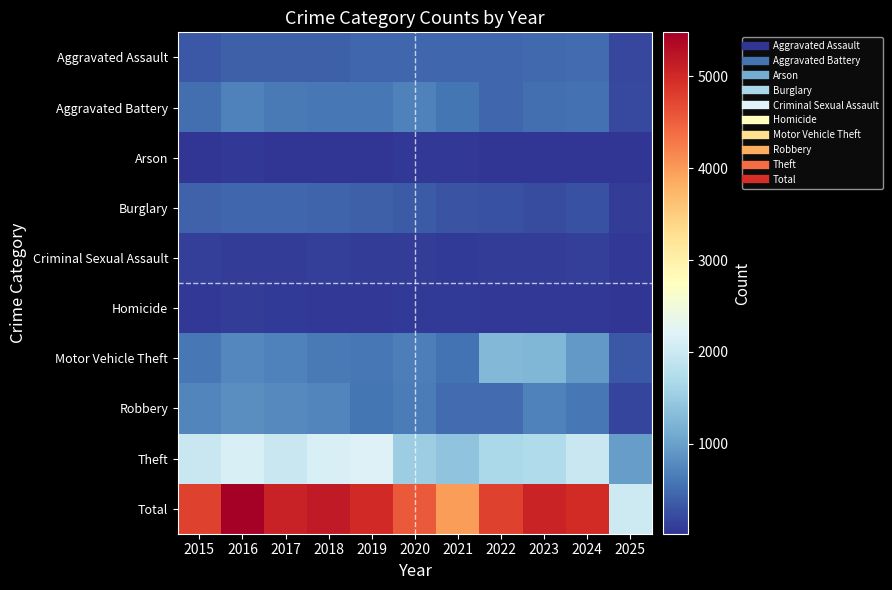

Reading left to right, what are all the values shown in this chart?

Aggravated Assault: 2015=323	2016=402	2017=396	2018=392	2019=452	2020=466	2021=452	2022=458	2023=486	2024=492	2025=168
Aggravated Battery: 2015=515	2016=691	2017=623	2018=600	2019=608	2020=686	2021=587	2022=446	2023=529	2024=543	2025=198
Arson: 2015=35	2016=40	2017=23	2018=37	2019=32	2020=55	2021=44	2022=31	2023=39	2024=28	2025=18
Burglary: 2015=421	2016=451	2017=453	2018=443	2019=383	2020=357	2021=280	2022=253	2023=223	2024=254	2025=100
Criminal Sexual Assault: 2015=105	2016=87	2017=91	2018=123	2019=102	2020=89	2021=81	2022=93	2023=98	2024=106	2025=42
Homicide: 2015=50	2016=87	2017=82	2018=56	2019=53	2020=81	2021=69	2022=50	2023=48	2024=48	2025=20
Motor Vehicle Theft: 2015=614	2016=756	2017=680	2018=631	2019=611	2020=673	2021=560	2022=1272	2023=1243	2024=931	2025=333
Robbery: 2015=726	2016=819	2017=780	2018=741	2019=577	2020=637	2021=506	2022=495	2023=687	2024=610	2025=164
Theft: 2015=1981	2016=2148	2017=1968	2018=2140	2019=2190	2020=1512	2021=1392	2022=1665	2023=1711	2024=1964	2025=971
Total: 2015=4770	2016=5481	2017=5096	2018=5163	2019=5008	2020=4556	2021=3971	2022=4763	2023=5064	2024=4976	2025=2014